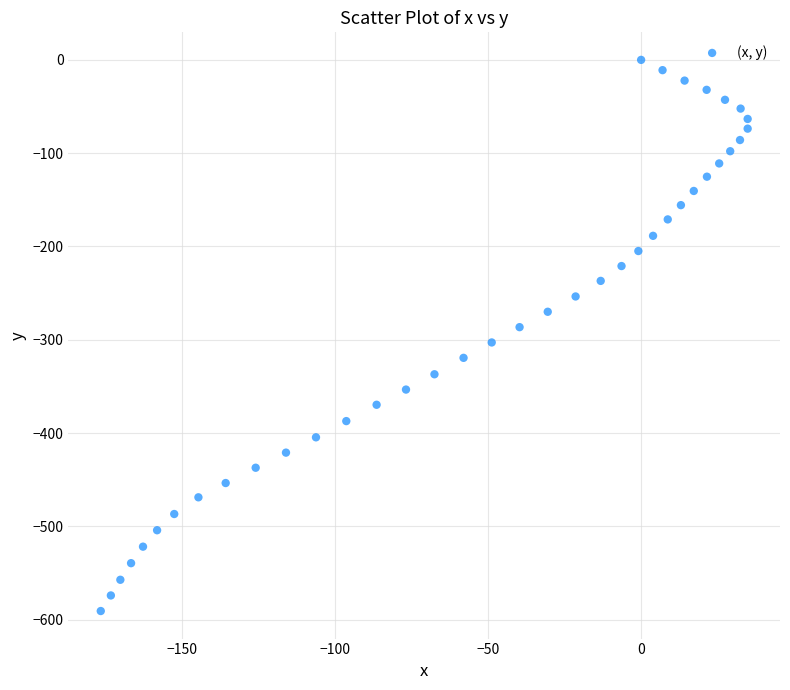

What is the range of X values (max minus min)?

211.3